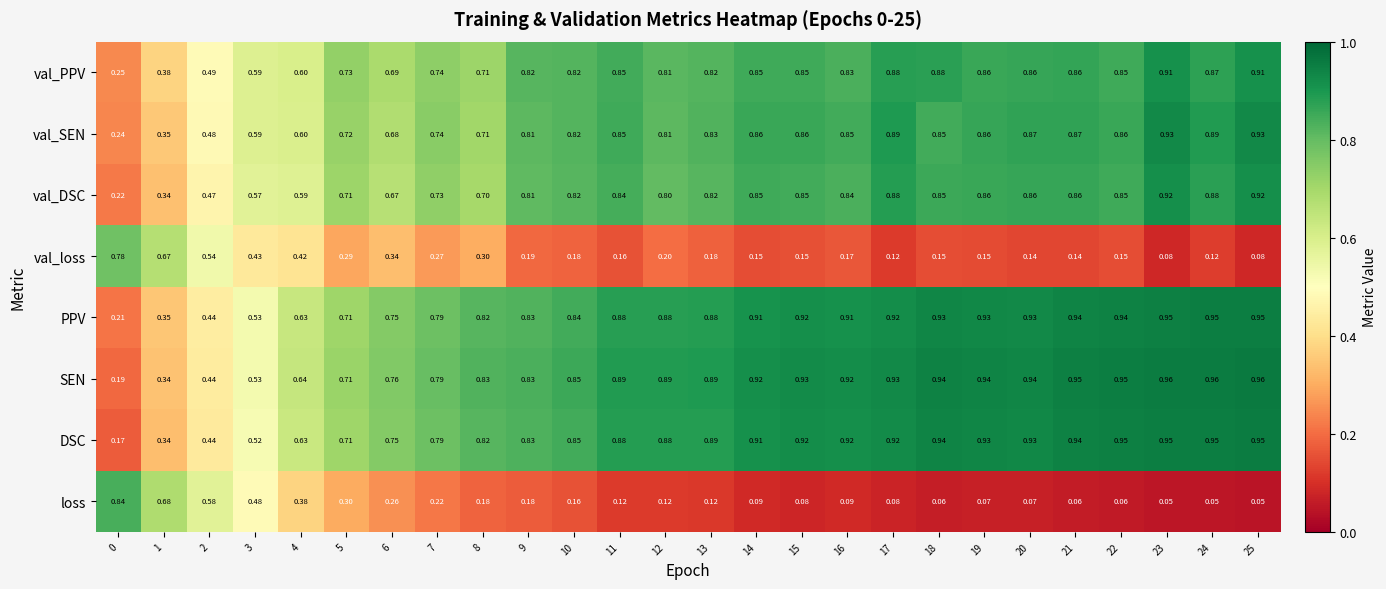

Is the value of loss at 15 greater than the value of PPV at 2?

No